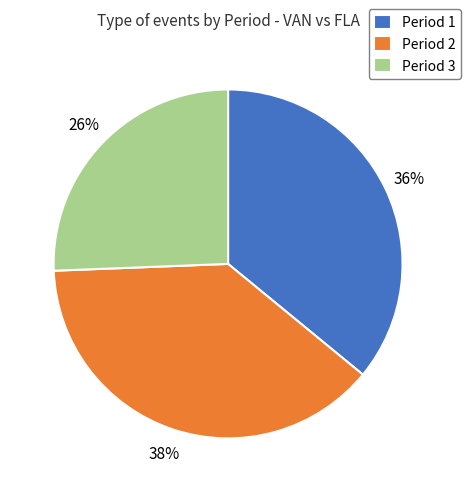

What is the ratio of the value at Period 2 to the value at Period 1?

1.1